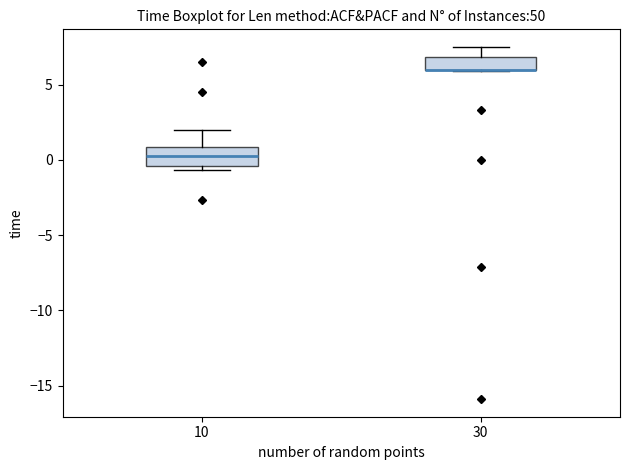

Reading left to right, read every box against the y-axis: the position of its median line, the range the box covers, and the ends of its whiskers. The values are not printed on the chart, so give them approximately, as read against the axis.

10: median 0.5, box -0.5 to 1.0, whiskers -0.5 (just below the box's lower edge) to 2.0
30: median 6.0 (drawn on the box's lower edge), box 6.0 to 7.0, whiskers 6.0 to 7.5